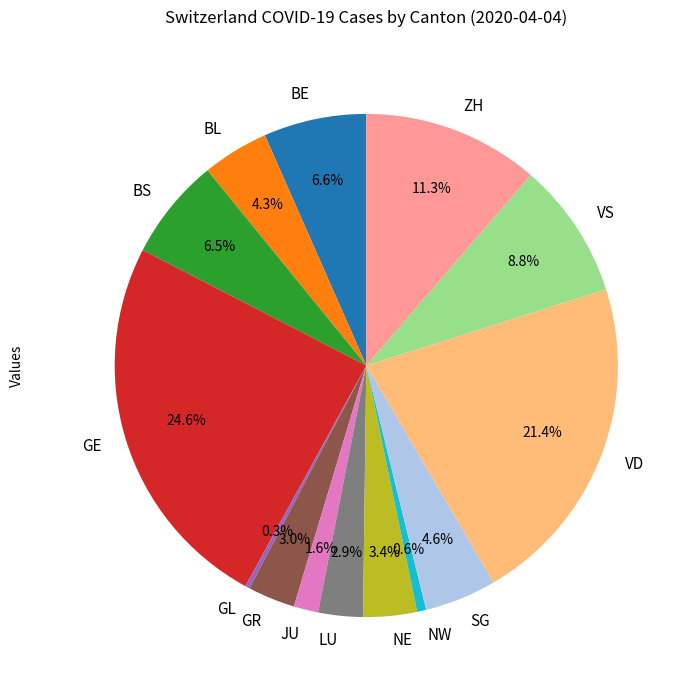

Which has a higher value, VD or JU?

VD